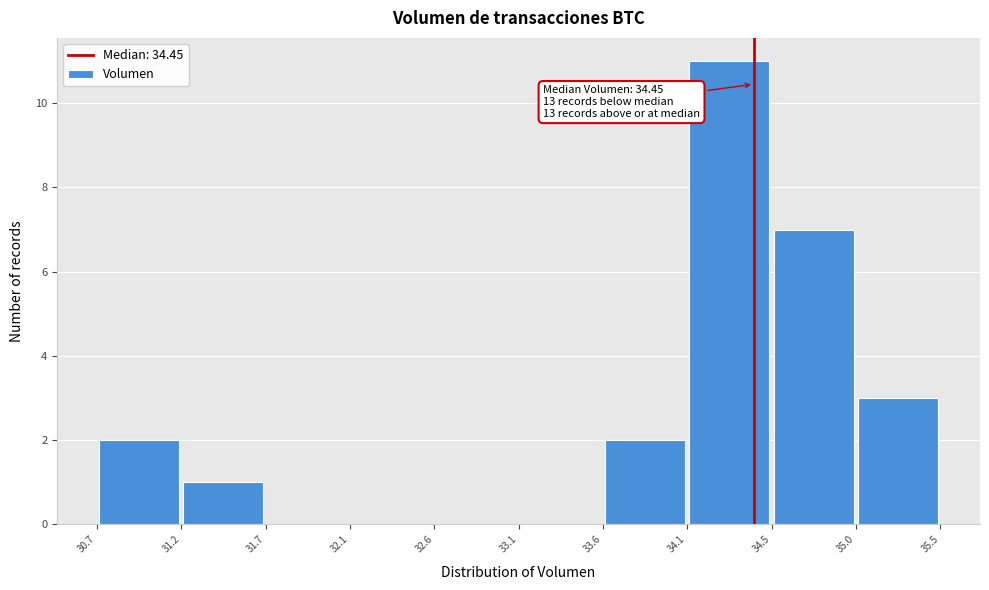

Over which range of the x-axis is the bar tallest?

34.1 to 34.5